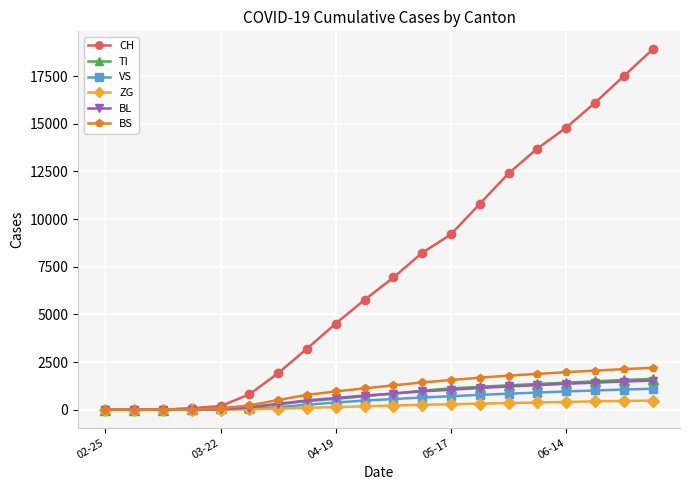

What is the value of the CH point at the 12th from the left?

8231